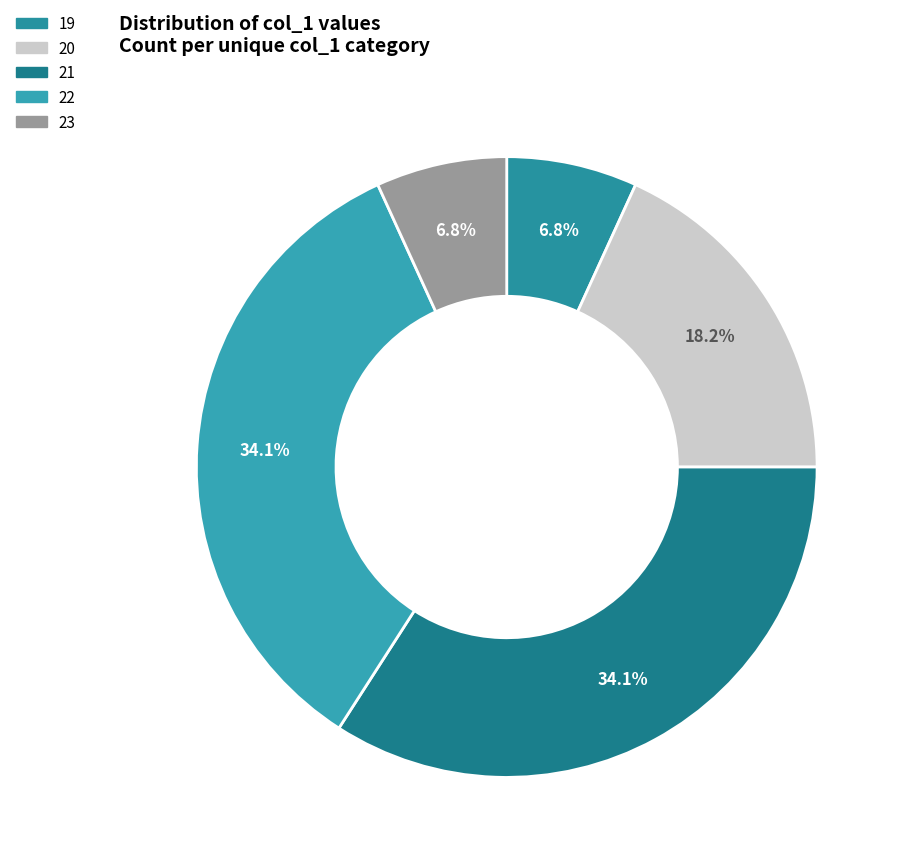

Count the number of slices in the pie.

5